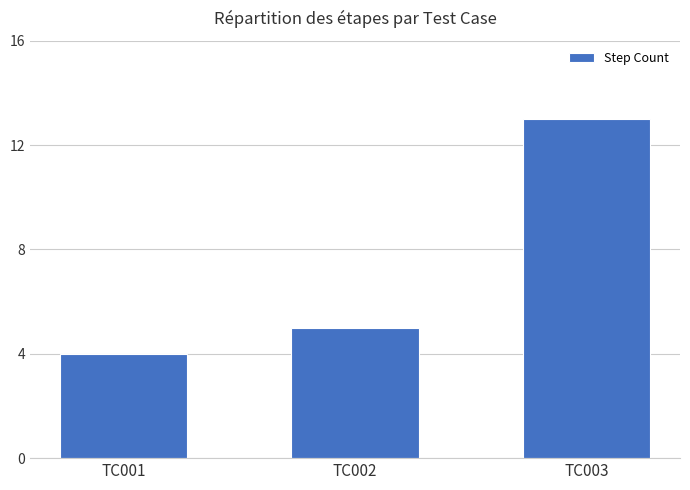

Rank the categories by value from lowest to highest.

TC001, TC002, TC003